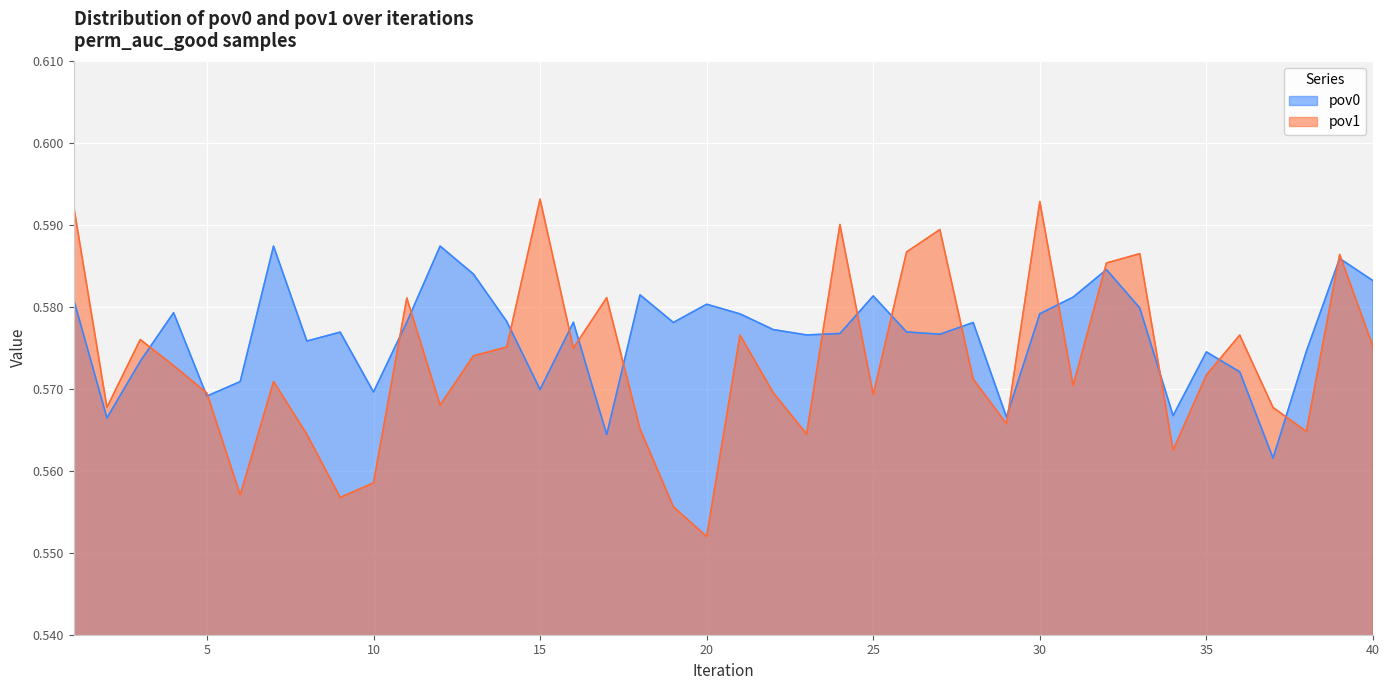

Which category has the highest value across all series?

15